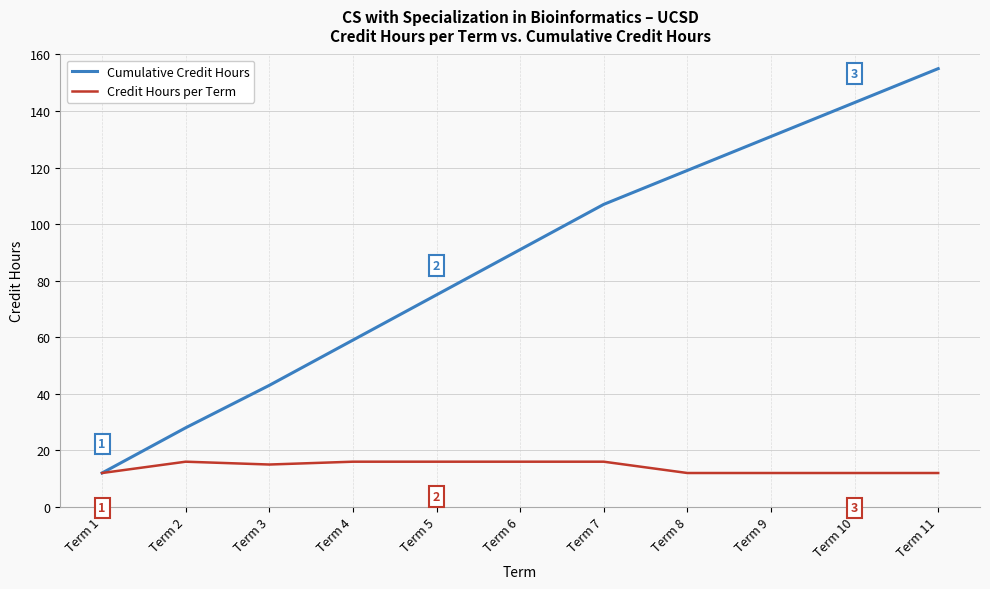

What is the maximum value shown in the chart?

155